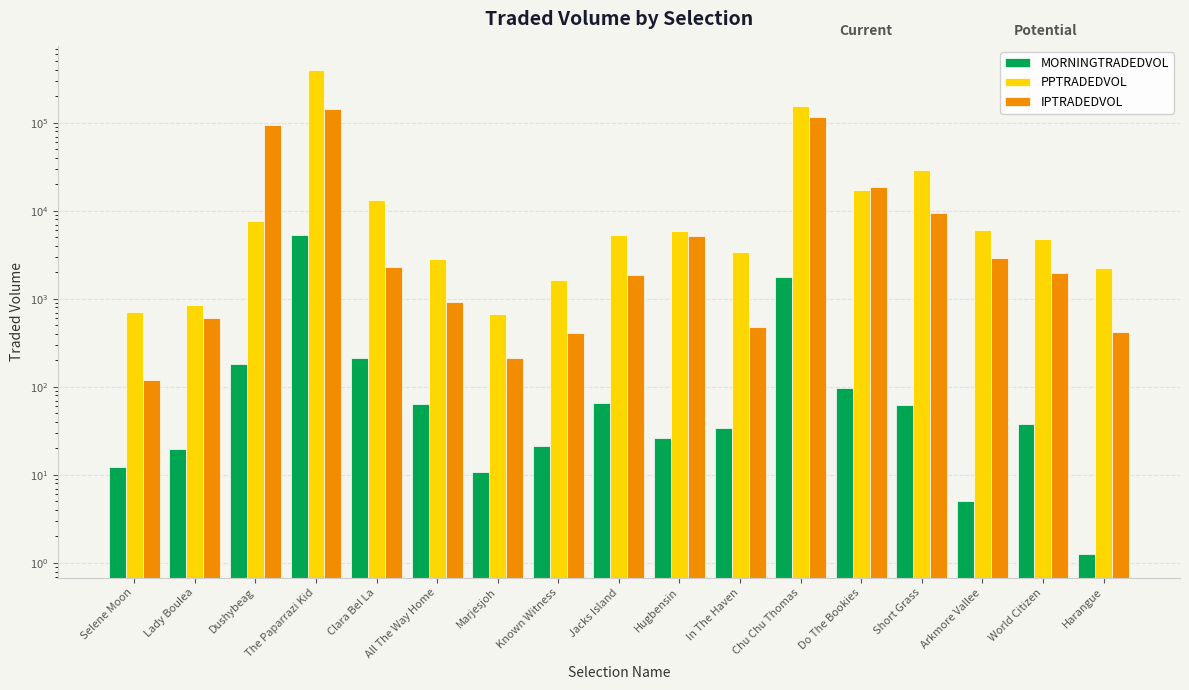

At how many categories does at least one series exceed 351444?

1